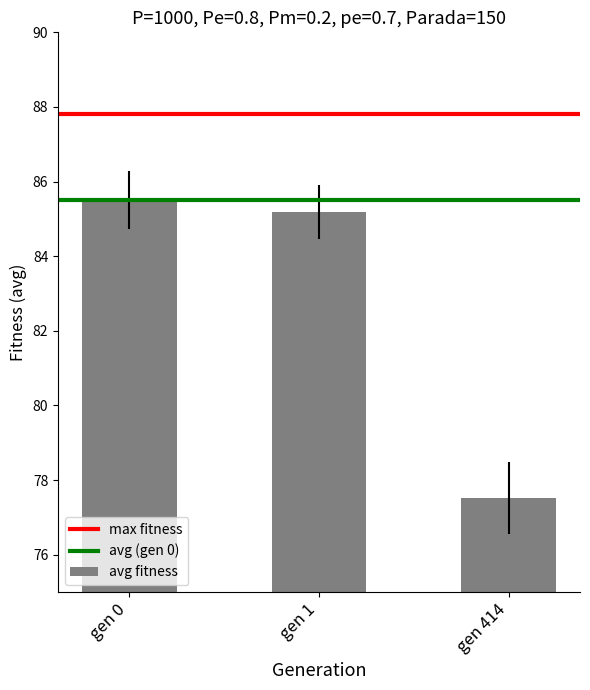

Reading left to right, extract all data points from this chart.

gen 0=85.5	gen 1=85.2	gen 414=77.5